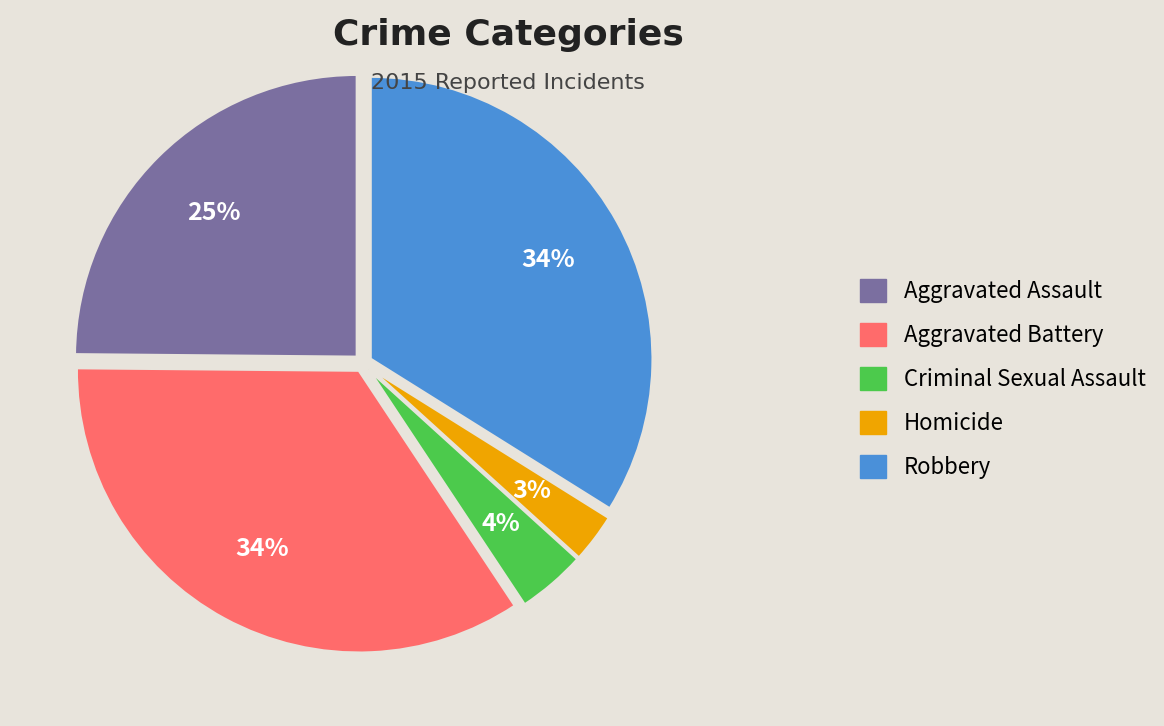

Is it true that Aggravated Assault is 25% of the pie?

True